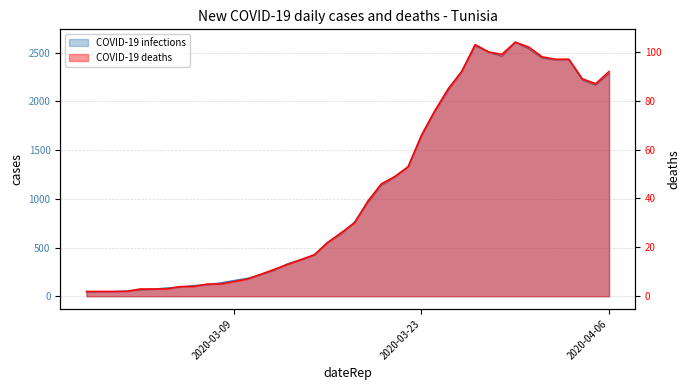

What value does the data have at 2020-03-06, to the nearest 50?

100